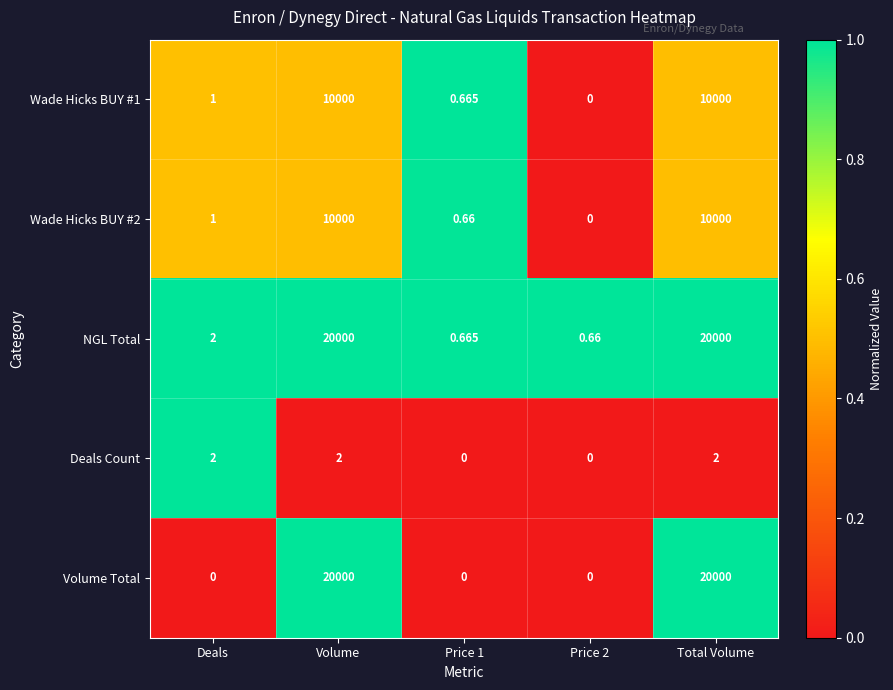

Which series has the largest range (max minus min)?

Volume Total